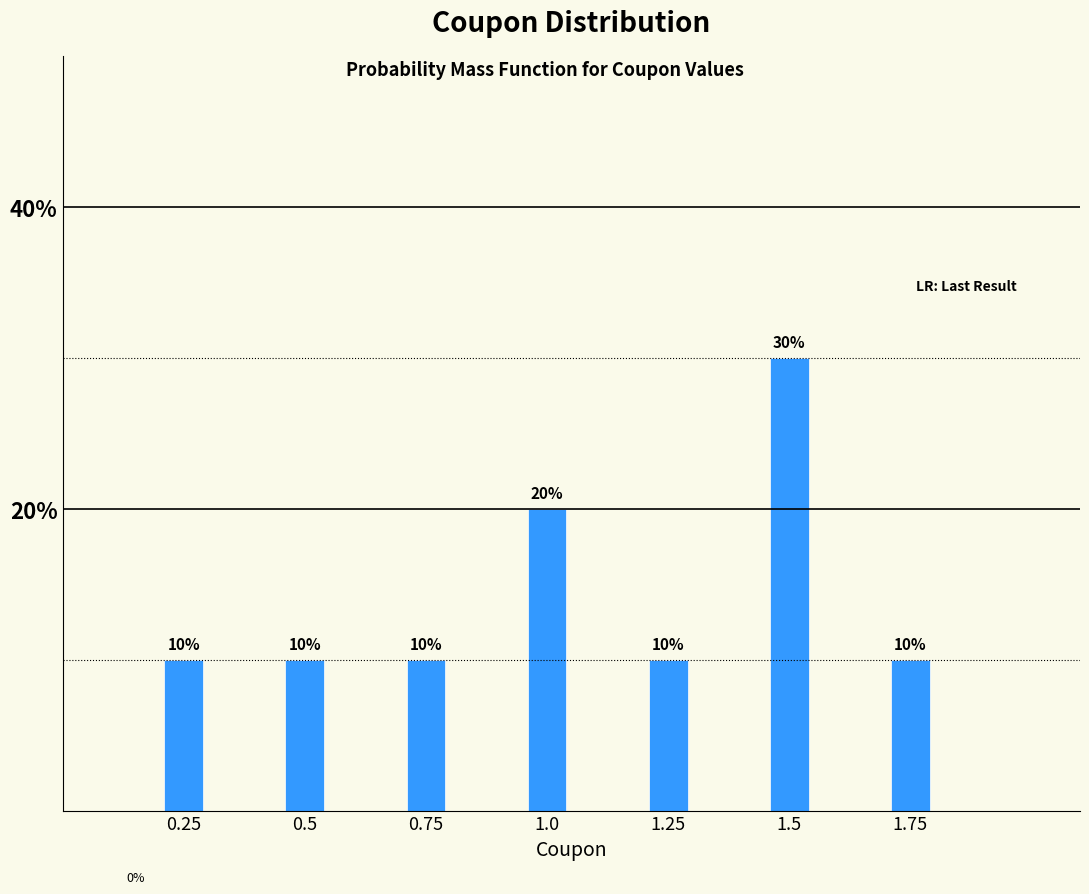

Reading left to right, list all the values displayed in this chart.

10	10	10	20	10	30	10